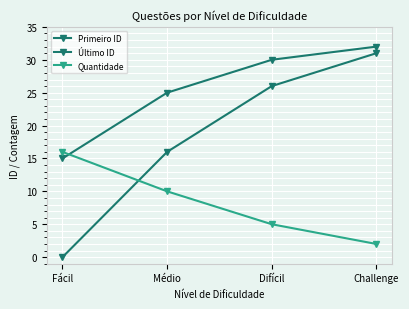

How many values in the Quantidade series are below 10?

2